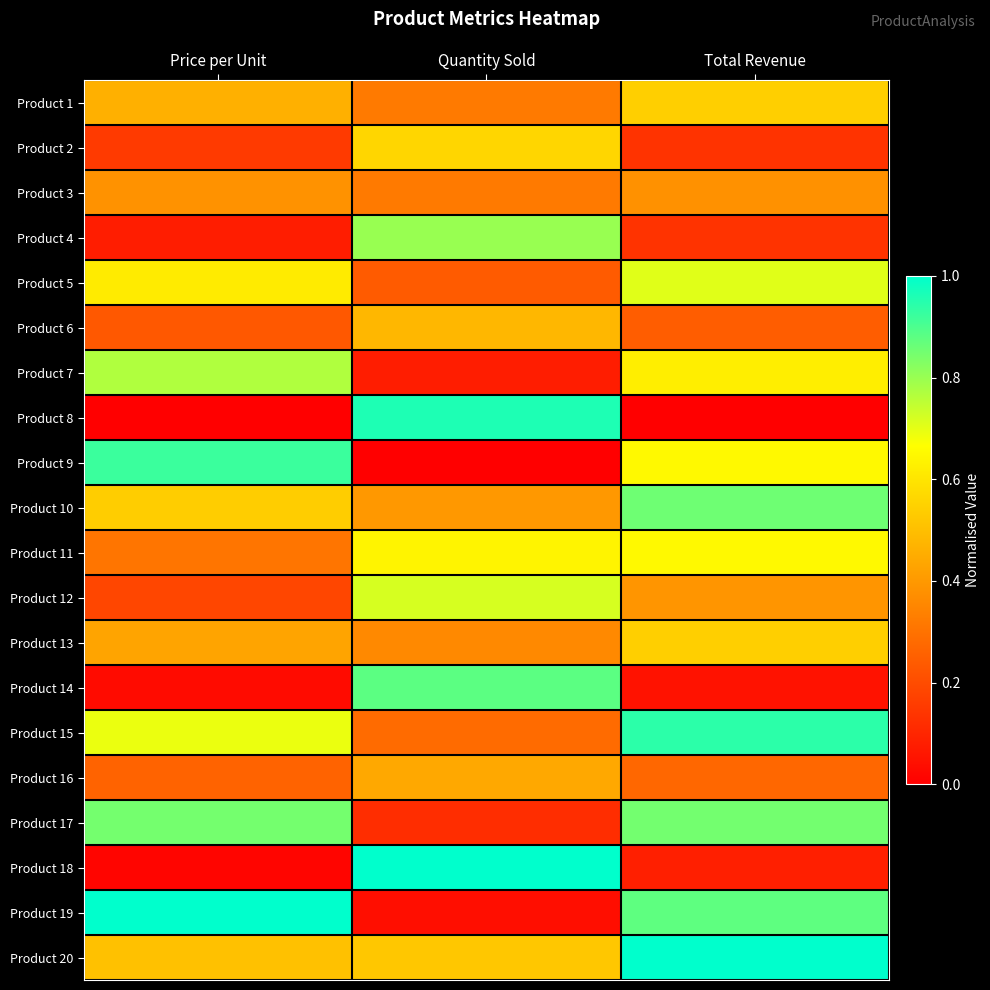

Reading left to right, extract all data points from this chart.

Product 1: Price per Unit=0.5	Quantity Sold=0.3	Total Revenue=0.5
Product 2: Price per Unit=0.2	Quantity Sold=0.6	Total Revenue=0.1
Product 3: Price per Unit=0.4	Quantity Sold=0.3	Total Revenue=0.4
Product 4: Price per Unit=0.1	Quantity Sold=0.8	Total Revenue=0.1
Product 5: Price per Unit=0.6	Quantity Sold=0.2	Total Revenue=0.7
Product 6: Price per Unit=0.2	Quantity Sold=0.5	Total Revenue=0.2
Product 7: Price per Unit=0.8	Quantity Sold=0.1	Total Revenue=0.6
Product 8: Price per Unit=0.0	Quantity Sold=1.0	Total Revenue=0.0
Product 9: Price per Unit=0.9	Quantity Sold=0.0	Total Revenue=0.7
Product 10: Price per Unit=0.5	Quantity Sold=0.4	Total Revenue=0.9
Product 11: Price per Unit=0.3	Quantity Sold=0.6	Total Revenue=0.7
Product 12: Price per Unit=0.2	Quantity Sold=0.7	Total Revenue=0.4
Product 13: Price per Unit=0.4	Quantity Sold=0.4	Total Revenue=0.5
Product 14: Price per Unit=0.0	Quantity Sold=0.9	Total Revenue=0.0
Product 15: Price per Unit=0.7	Quantity Sold=0.3	Total Revenue=0.9
Product 16: Price per Unit=0.3	Quantity Sold=0.4	Total Revenue=0.3
Product 17: Price per Unit=0.8	Quantity Sold=0.1	Total Revenue=0.8
Product 18: Price per Unit=0.0	Quantity Sold=1.0	Total Revenue=0.1
Product 19: Price per Unit=1.0	Quantity Sold=0.0	Total Revenue=0.9
Product 20: Price per Unit=0.5	Quantity Sold=0.5	Total Revenue=1.0